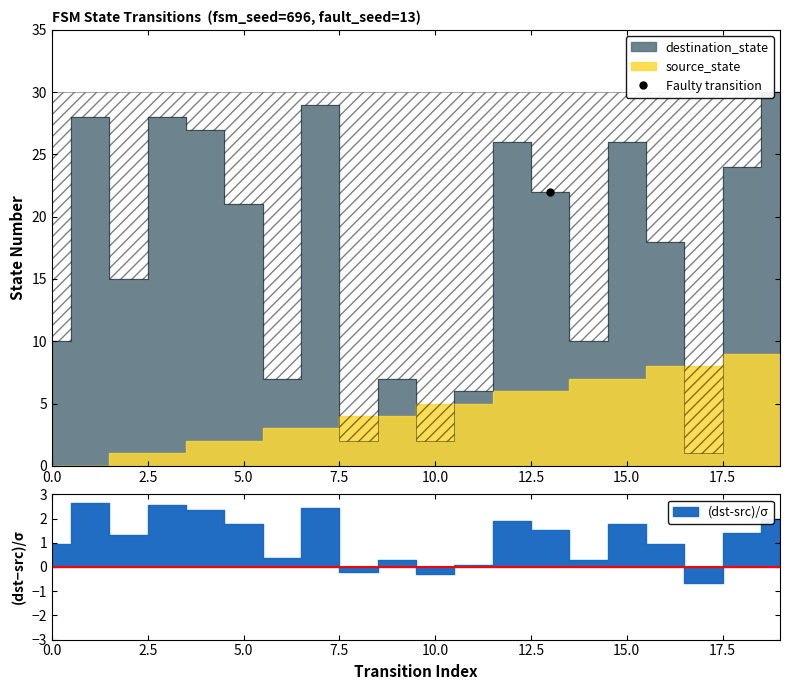

True or false: destination_state and source_state cross at least once.

True